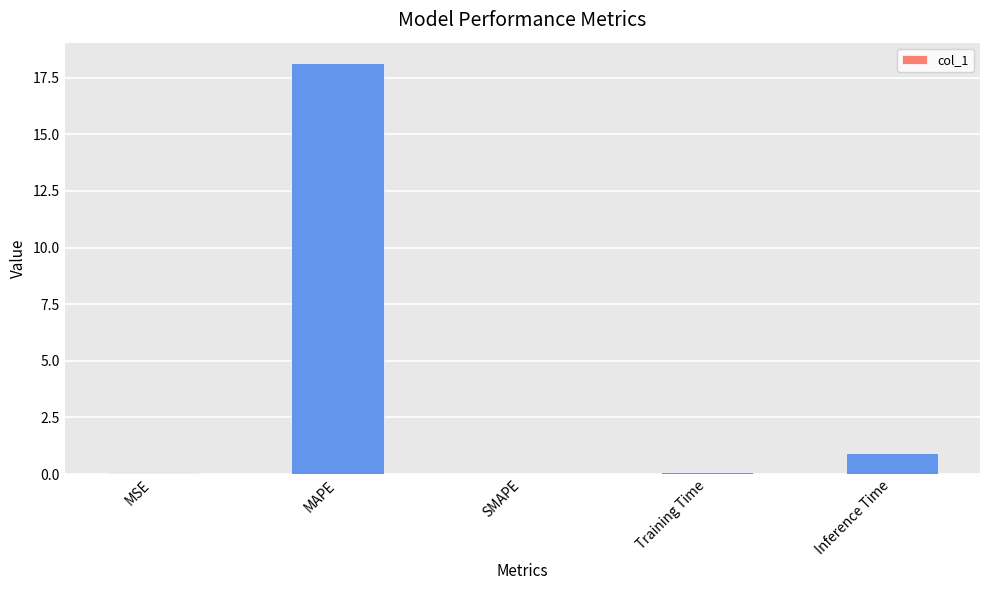

What is the sum of all values?

19.2